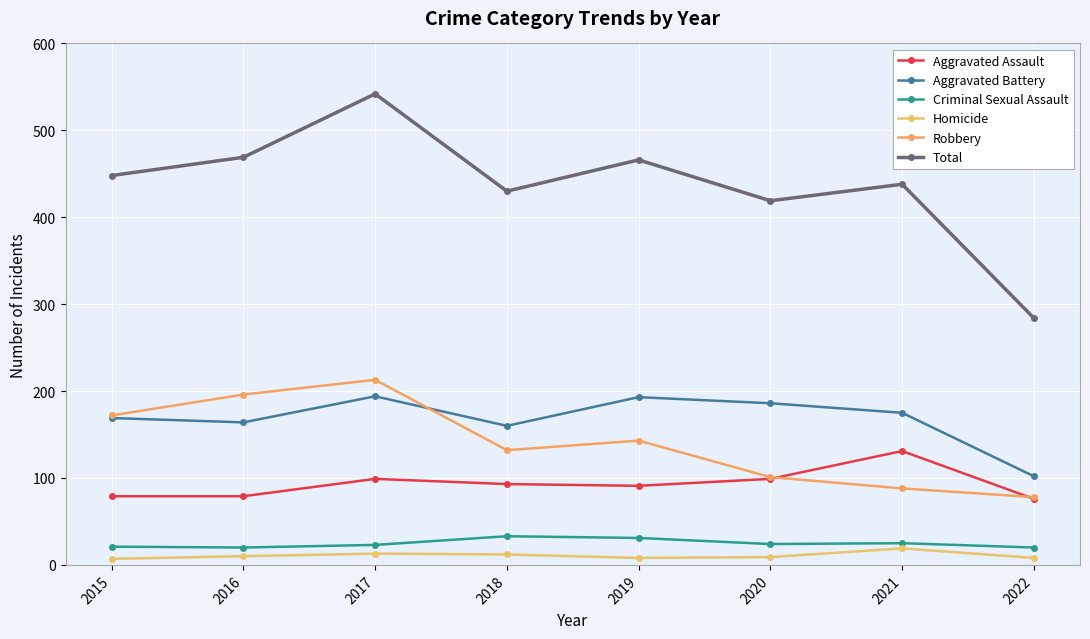

Is this an area chart (filled region under the line)?

No